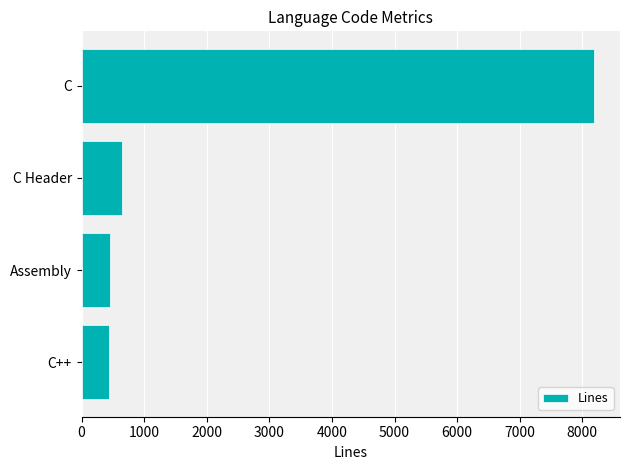

What is the difference between the values at C Header and C?

7549